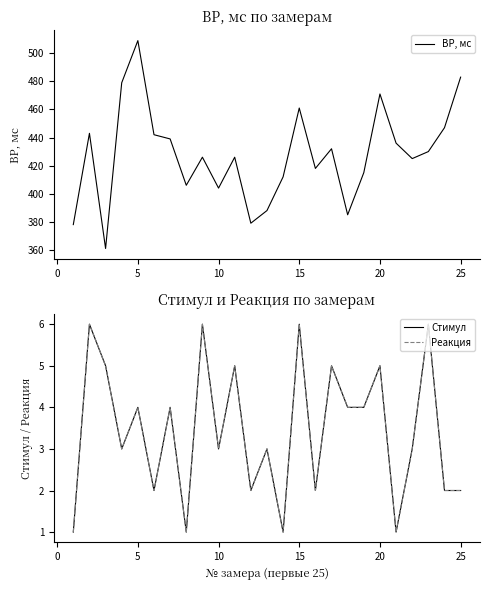

True or false: ВР, мс and Стимул intersect in this chart.

False